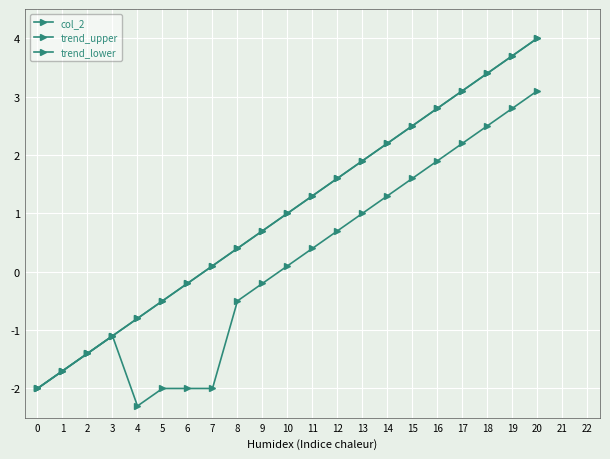

True or false: trend_lower and trend_upper intersect in this chart.

False